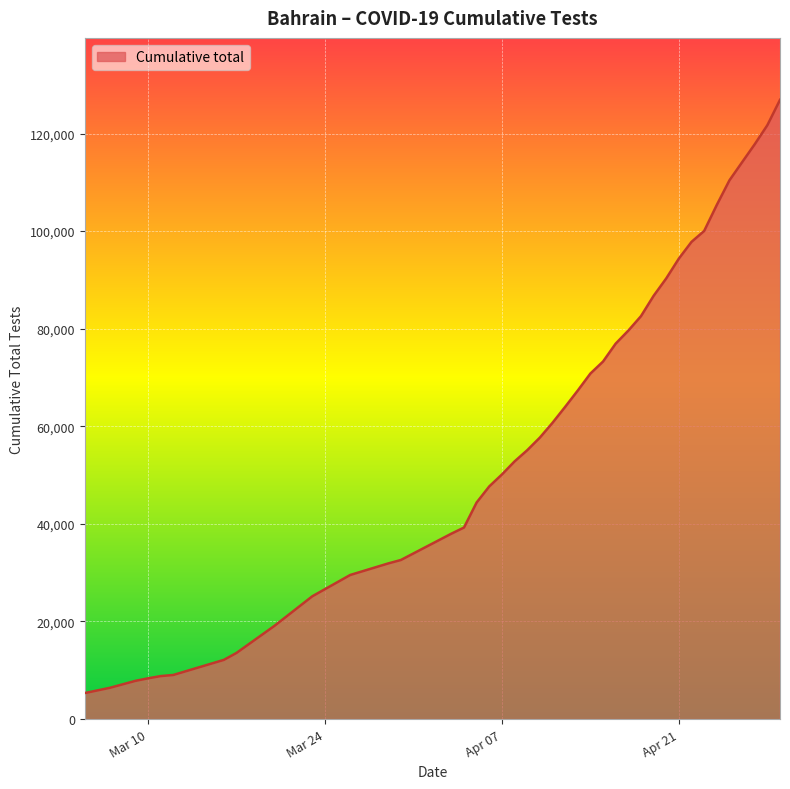

What is the maximum value shown in the chart?

126905